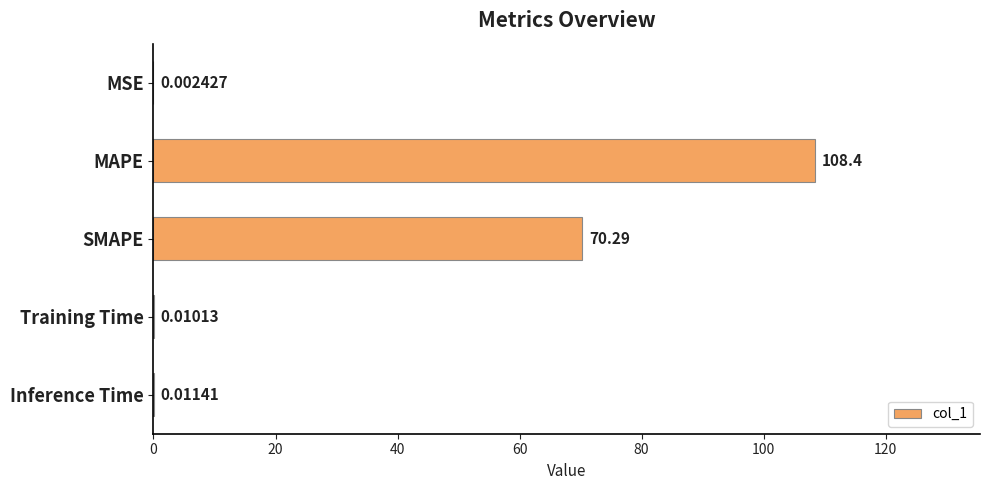

At which label is the value closest to 54?

SMAPE